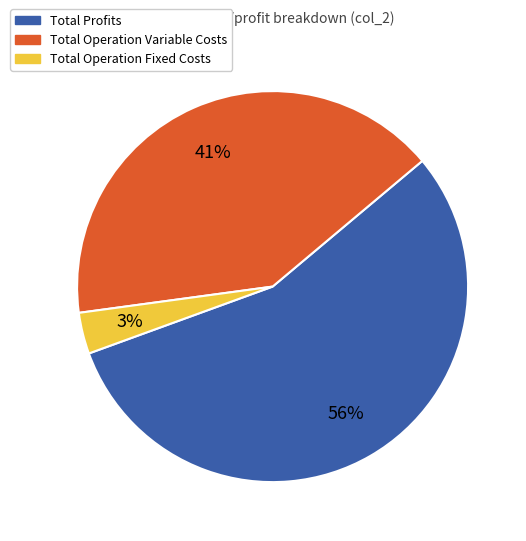

Which slice is the largest?

Total Profits